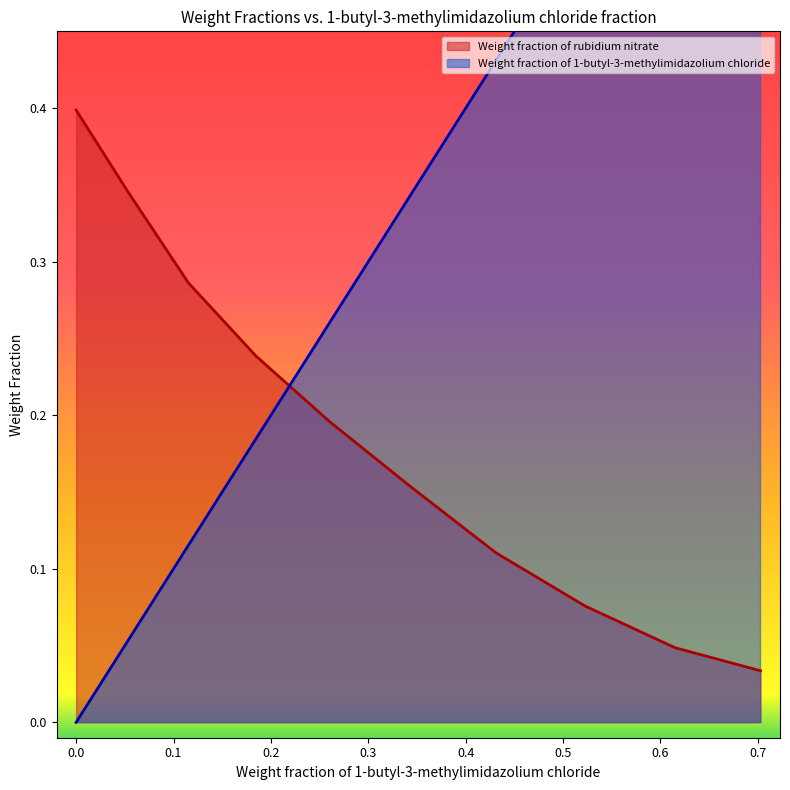

At which label does Weight fraction of rubidium nitrate reach its minimum?

0.7027